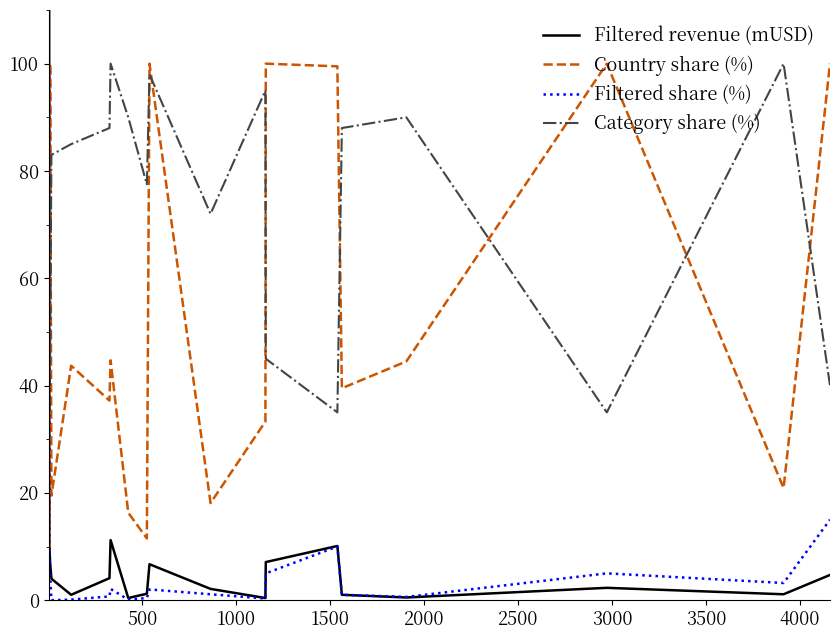

True or false: Category share (%) and Filtered share (%) intersect in this chart.

False